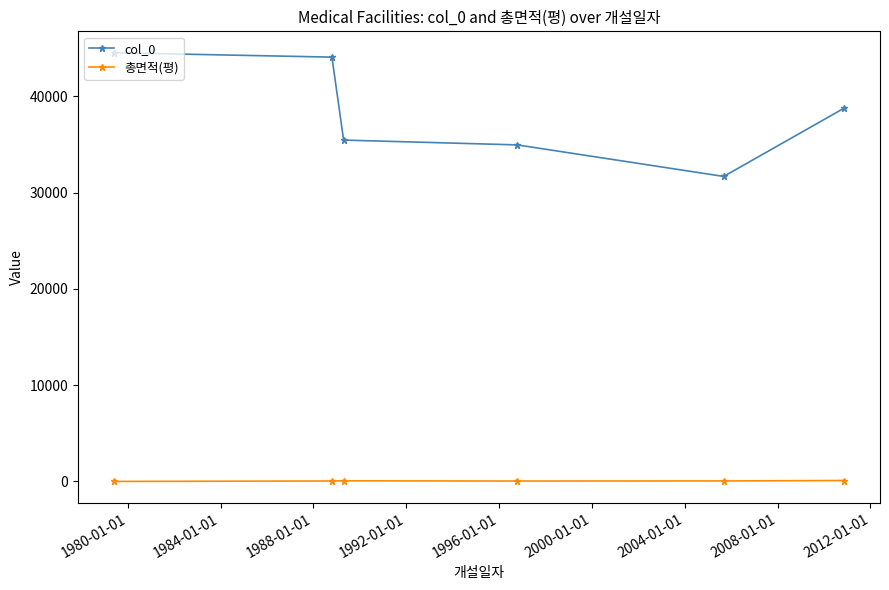

What is the average value of the col_0 series?

38243.0